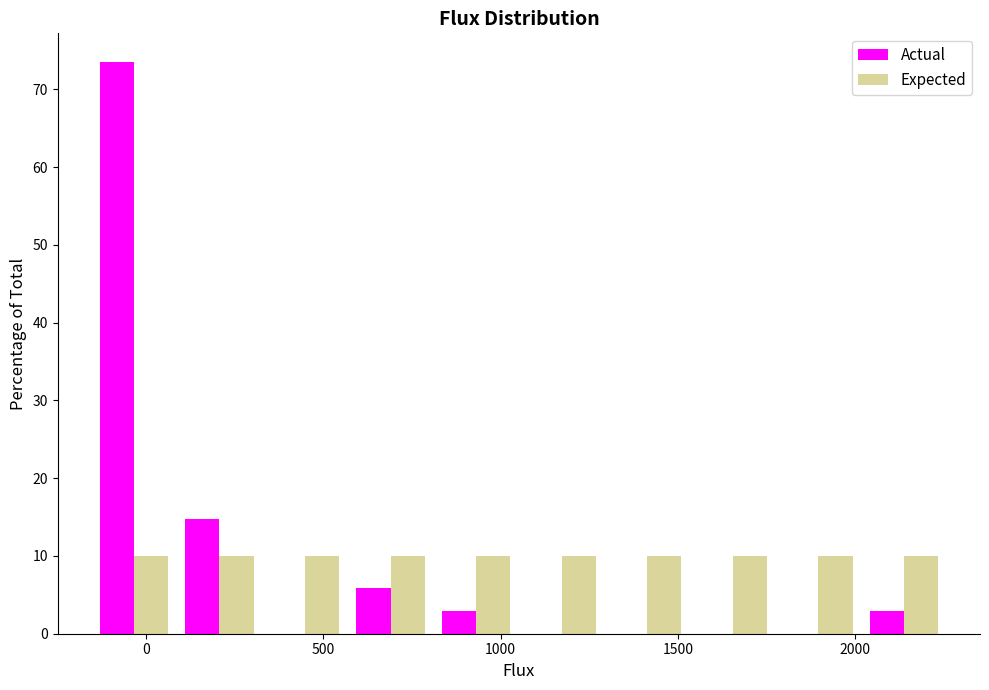

Reading left to right, list every range on the x-axis with the height of the bar of each series over it. Neither the bar edges nor the heights are printed on the chart, so give them approximately, as read against the axes.

-150 to 100: Actual=74	Expected=10
100 to 350: Actual=15	Expected=10
350 to 550: Actual=0	Expected=10
550 to 800: Actual=6	Expected=10
800 to 1050: Actual=3	Expected=10
1050 to 1300: Actual=0	Expected=10
1300 to 1550: Actual=0	Expected=10
1550 to 1800: Actual=0	Expected=10
1800 to 2000: Actual=0	Expected=10
2000 to 2250: Actual=3	Expected=10